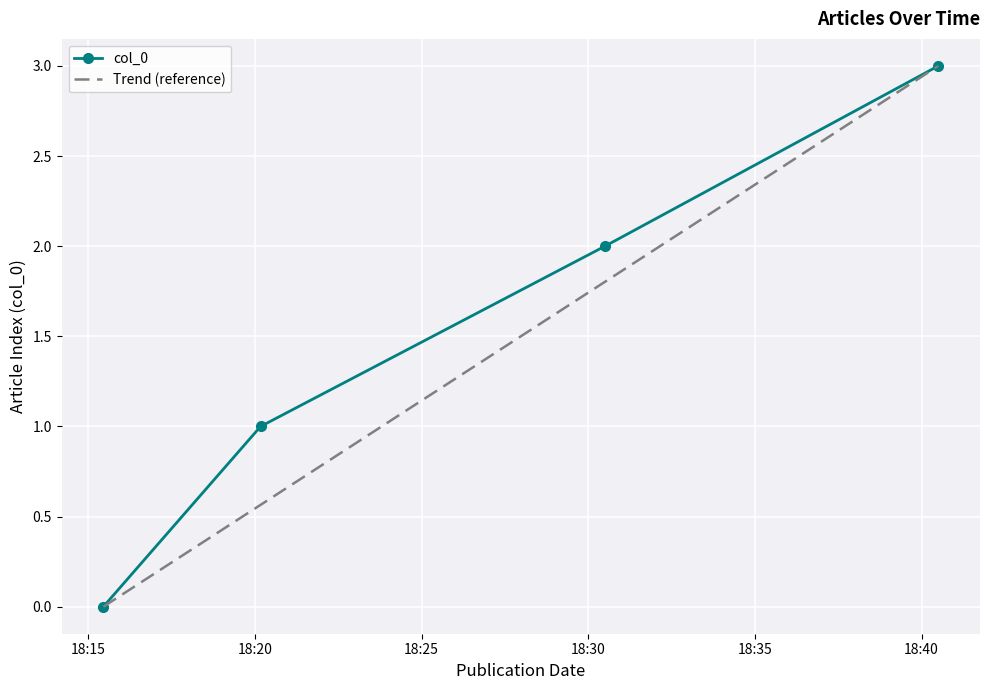

What is the ratio of the value at 2024-05-27 18:40:30 to the value at 2024-05-27 18:30:30?

1.5